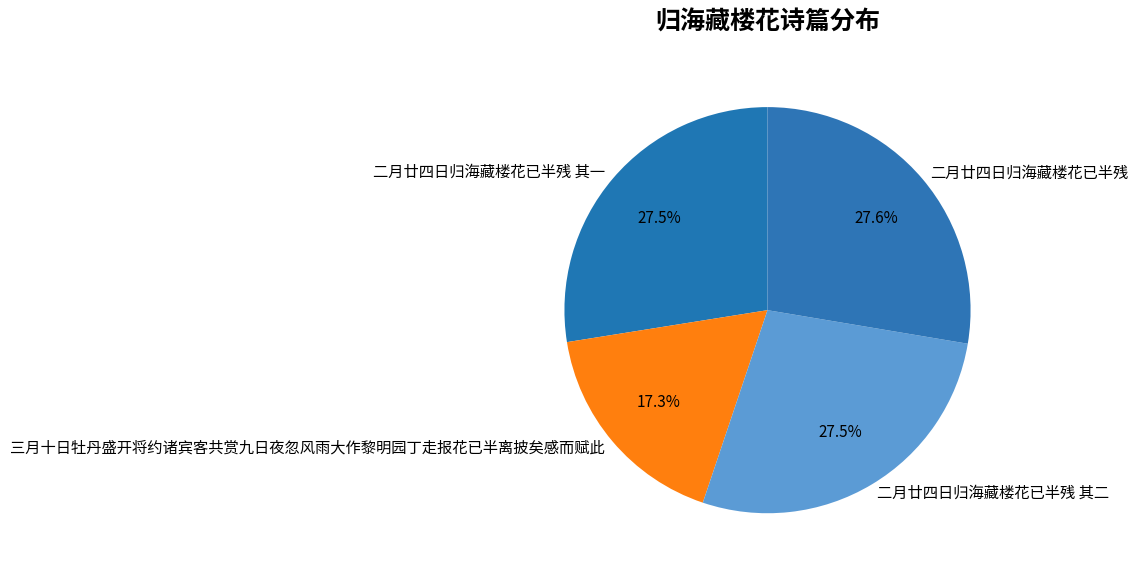

Which has a higher value, 三月十日牡丹盛开将约诸宾客共赏九日夜忽风雨大作黎明园丁走报花已半离披矣感而赋此 or 二月廿四日归海藏楼花已半残?

二月廿四日归海藏楼花已半残